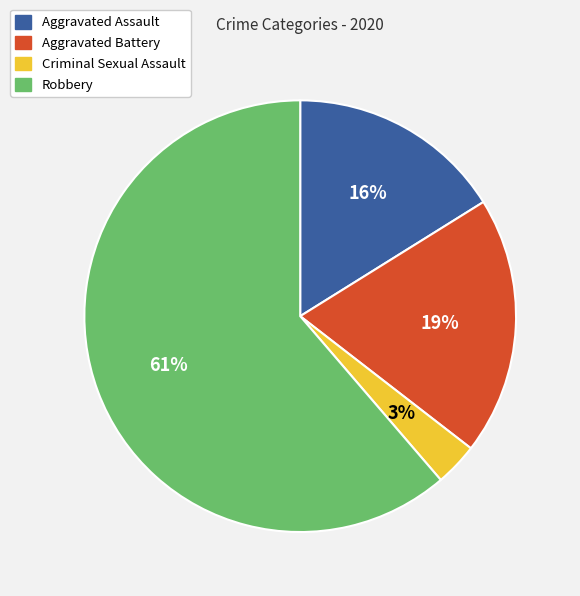

Which has a higher value, Robbery or Aggravated Assault?

Robbery